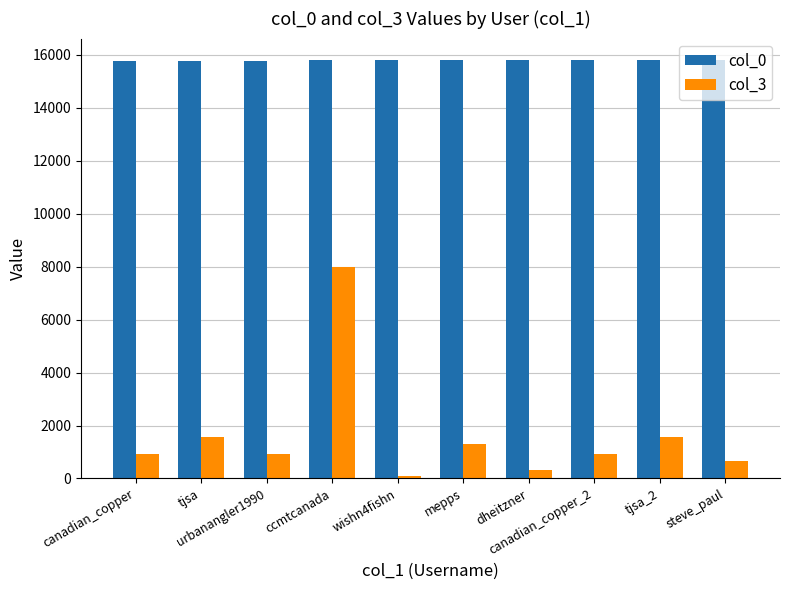

At how many categories does at least one series exceed 11216?

10